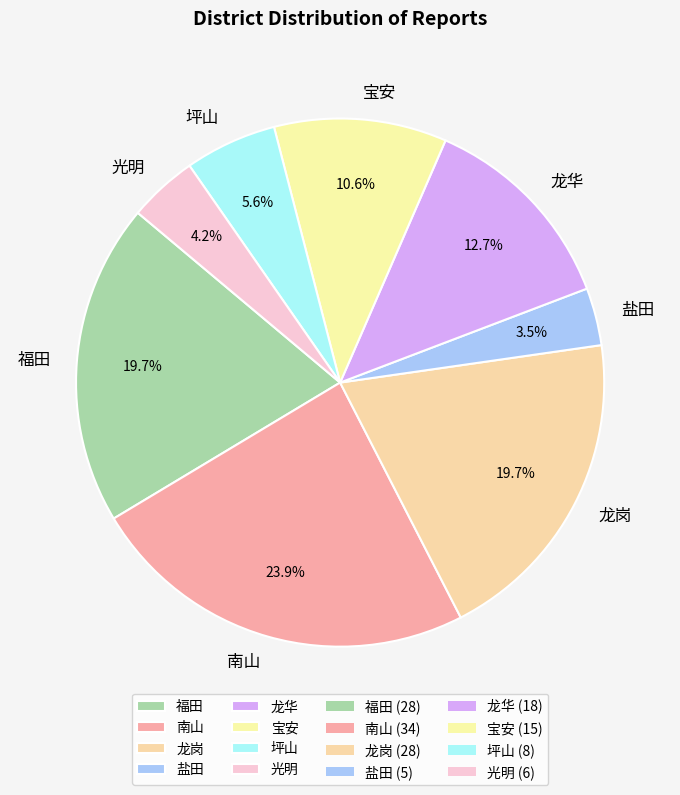

Which has a higher value, 光明 or 南山?

南山